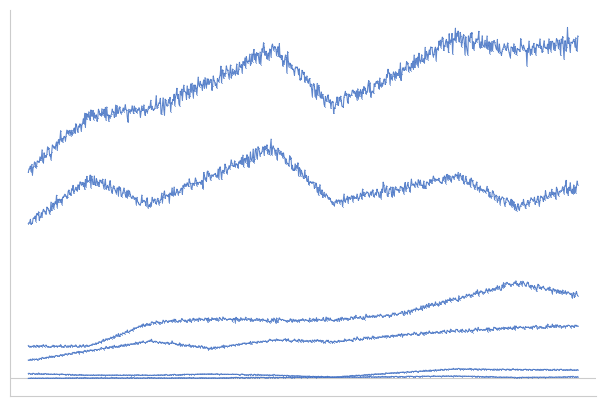

True or false: Homicide has a value of 1 at 2017.

True